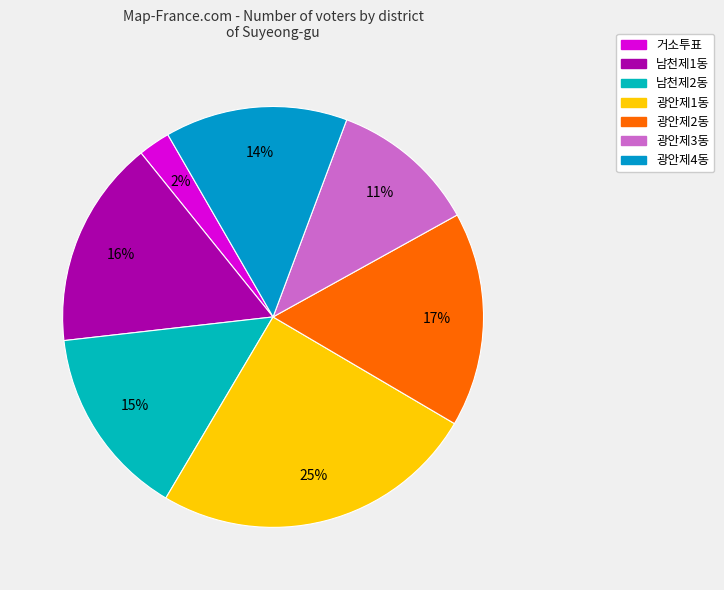

What is the change in value from 남천제1동 to 남천제2동?

-959